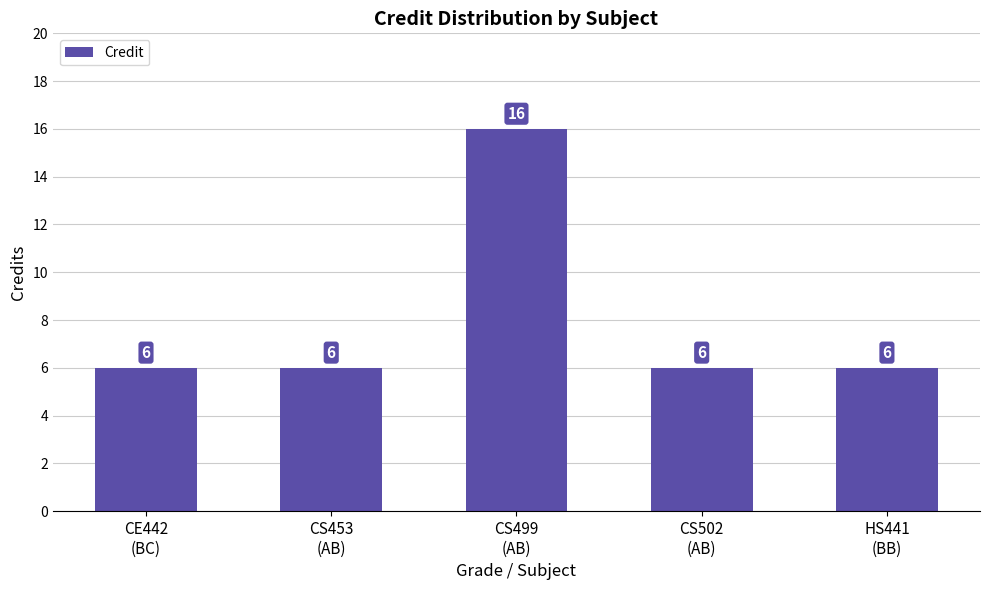

What is the label of the 3rd bar from the left?

CS499
(AB)